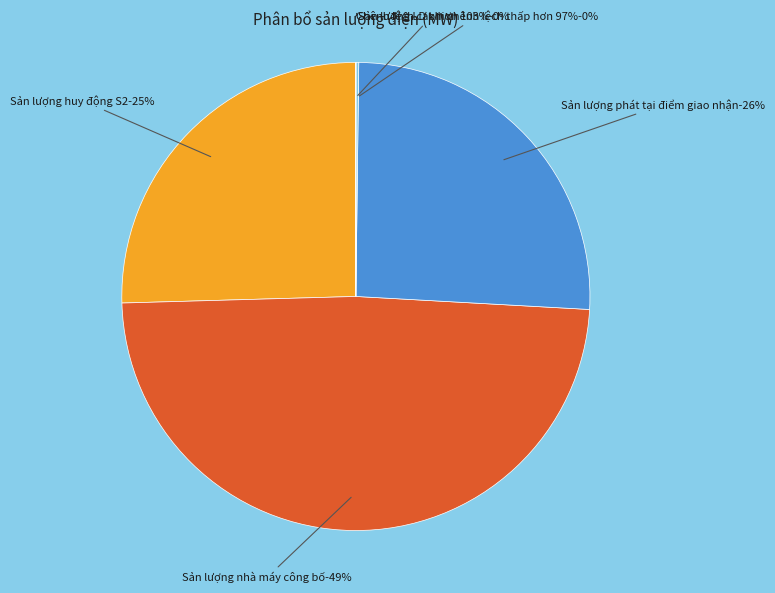

The Sản lượng phát tại điểm giao nhận slice represents 15% of the pie. True or false?

False